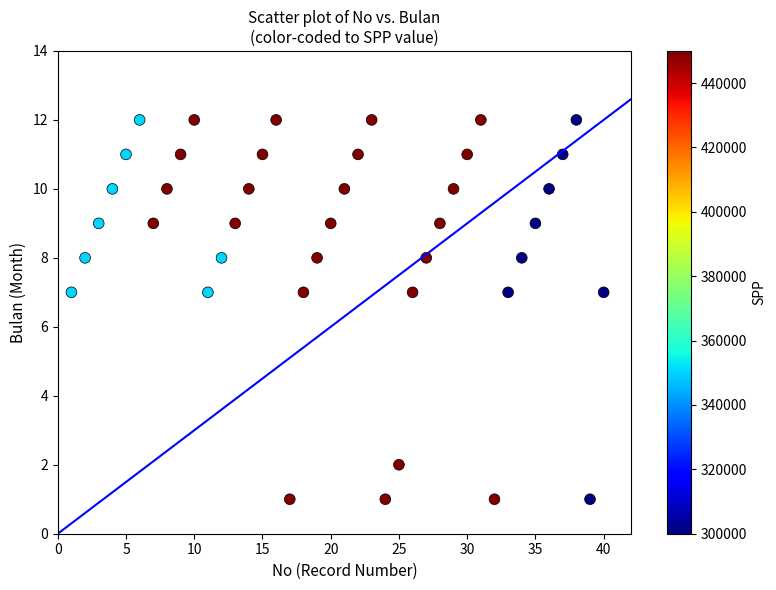

What is the range of X values (max minus min)?

39